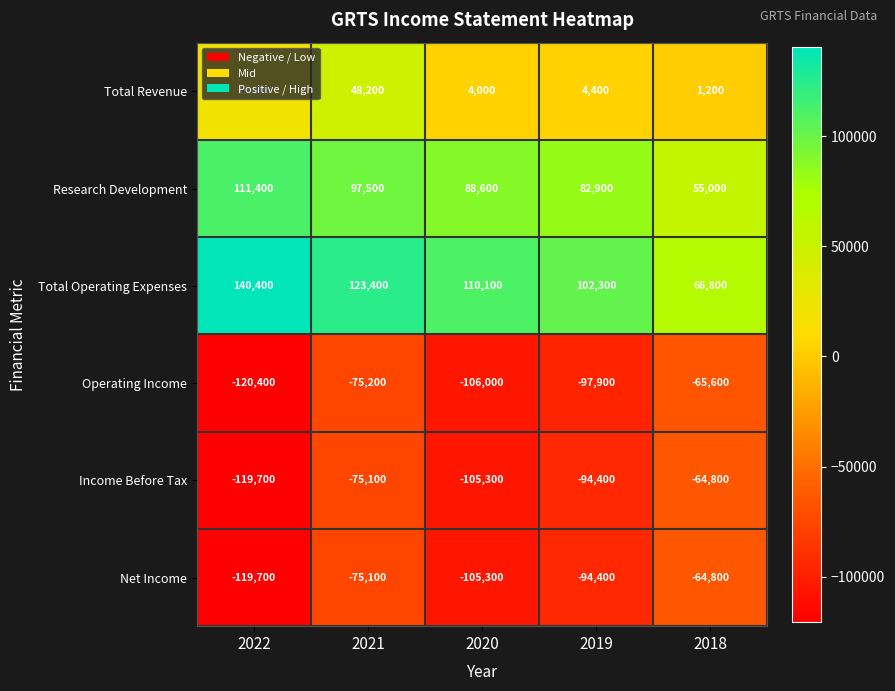

What is the sum of all Total Revenue values?

77700